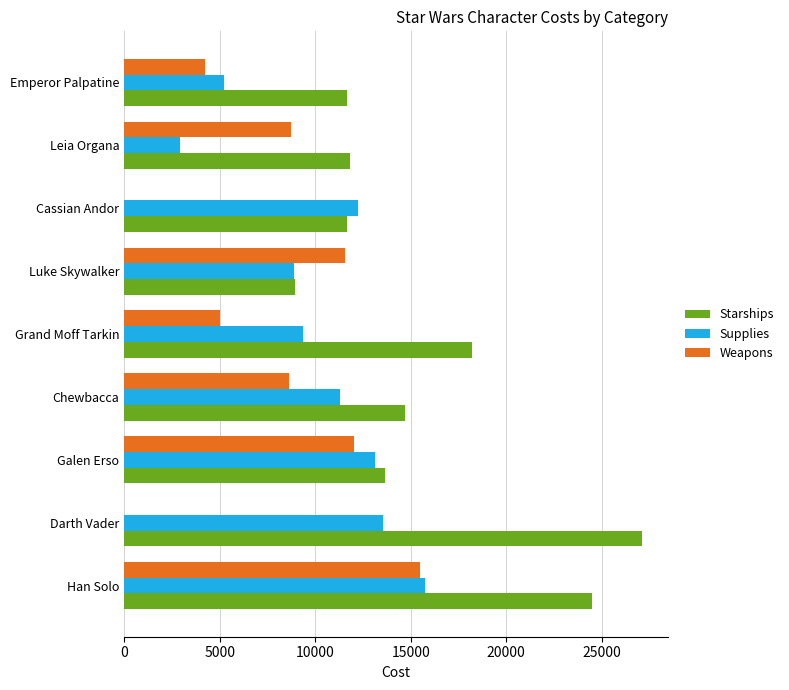

Which series has the largest total across all categories?

Starships